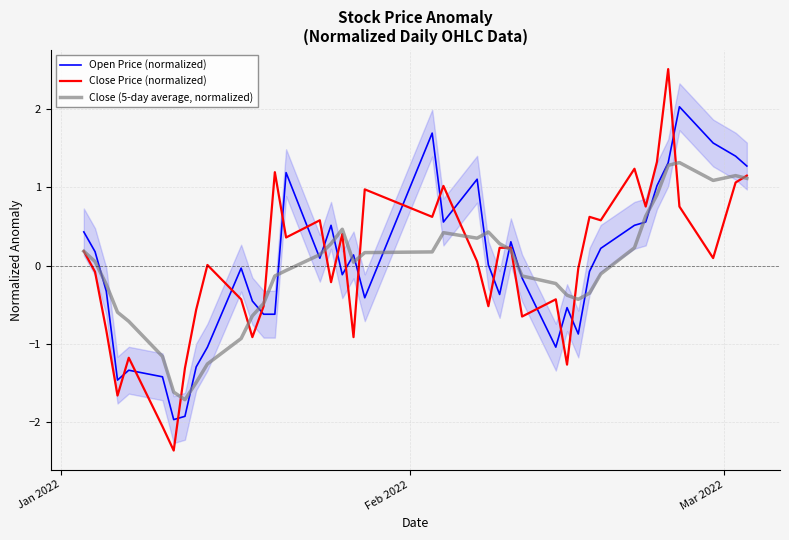

Which series has the largest range (max minus min)?

Close Price (normalized)